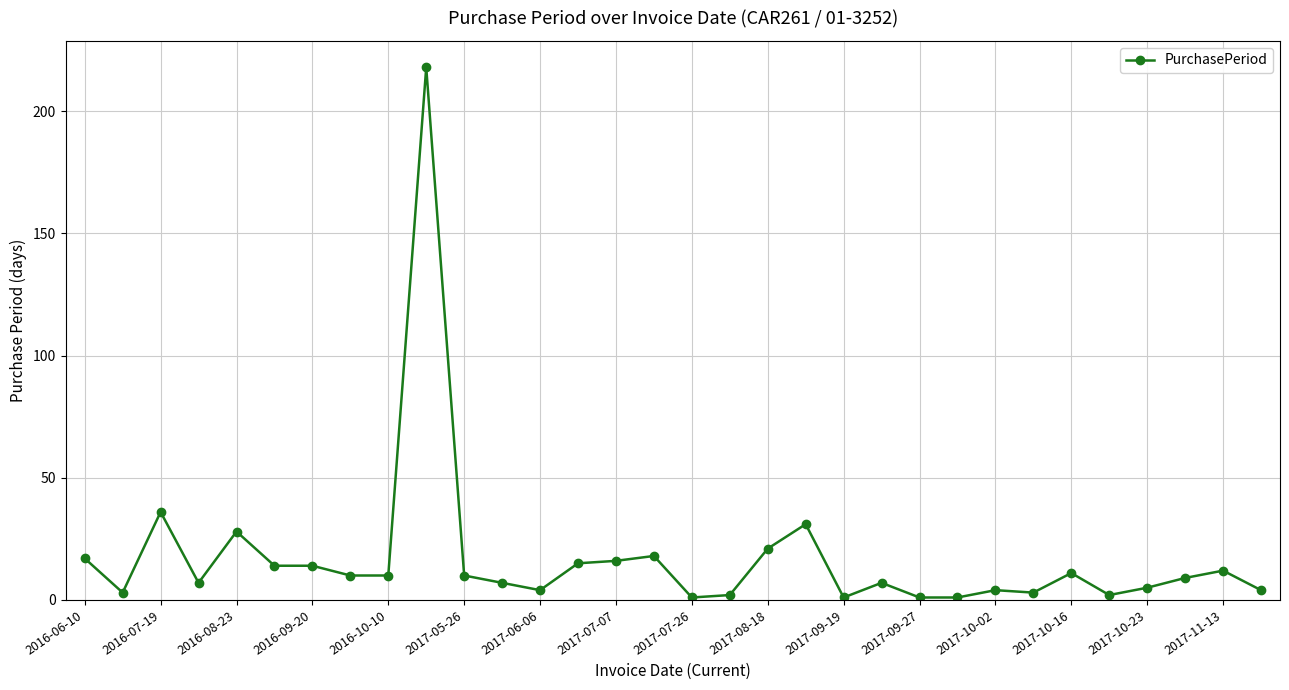

How many lines are shown in the chart?

1